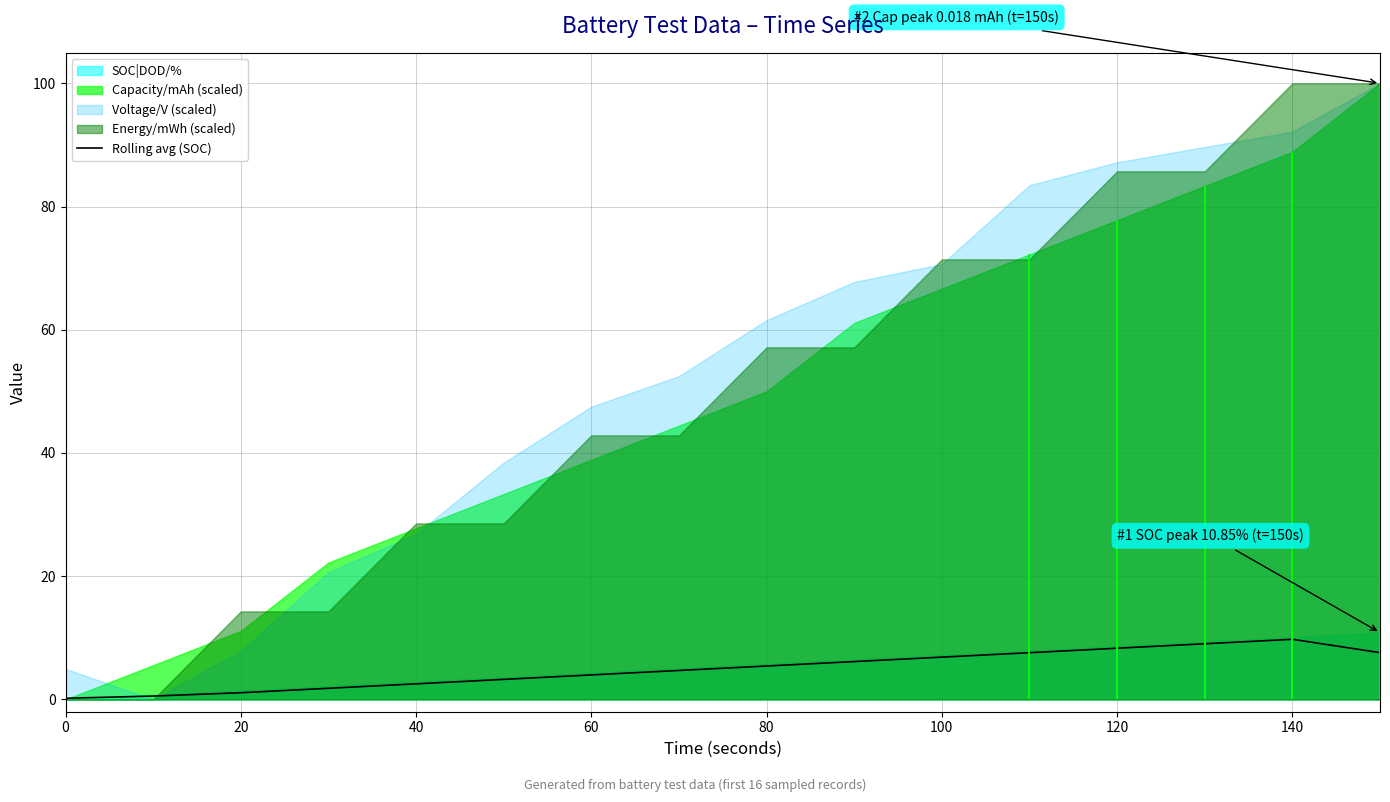

What is the maximum value for Rolling avg (SOC)?

9.8